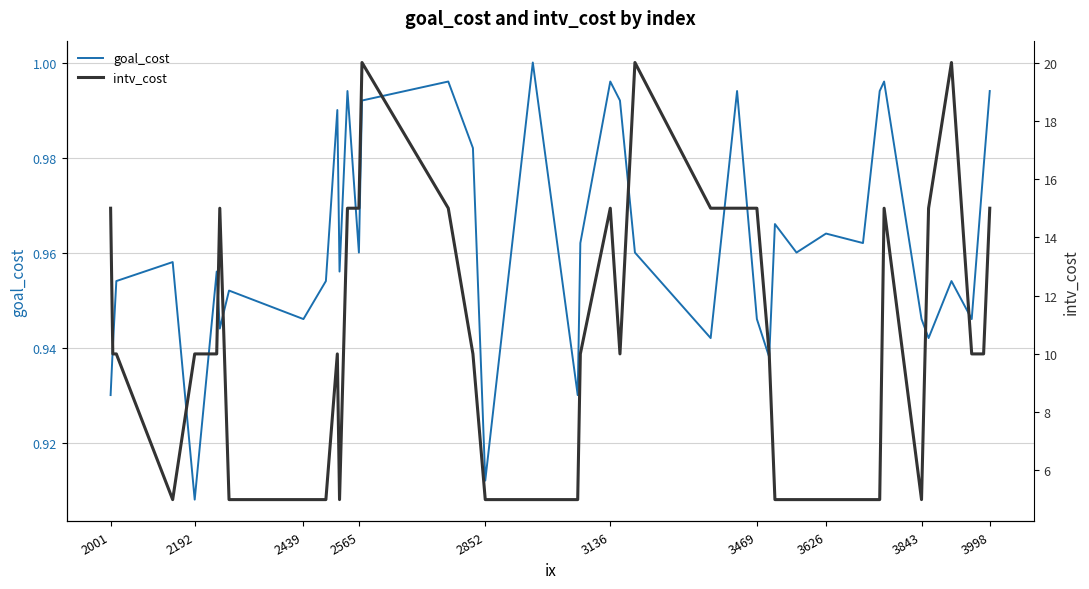

What are all the series names shown in the legend?

goal_cost, intv_cost